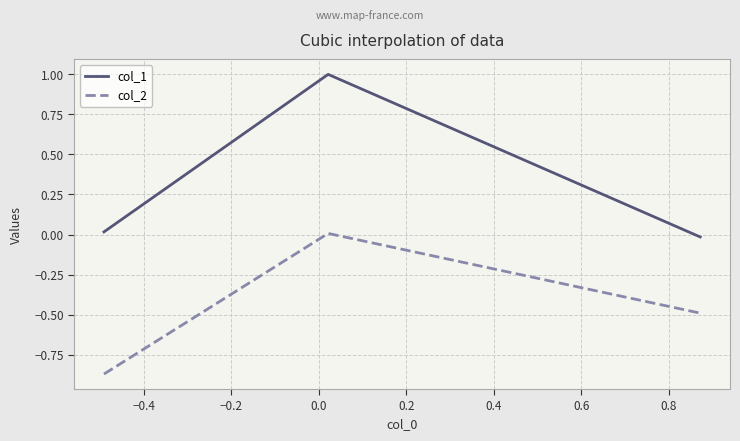

What is the difference between the maximum and second lowest values in the col_2 series?

0.5